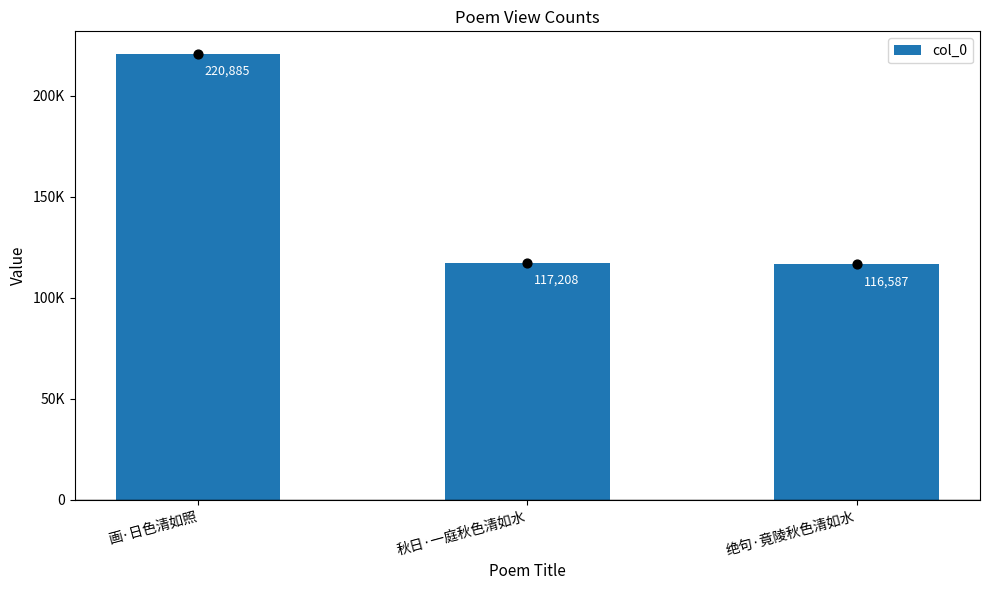

Which has a higher value, 秋日·一庭秋色清如水 or 画·日色清如照?

画·日色清如照